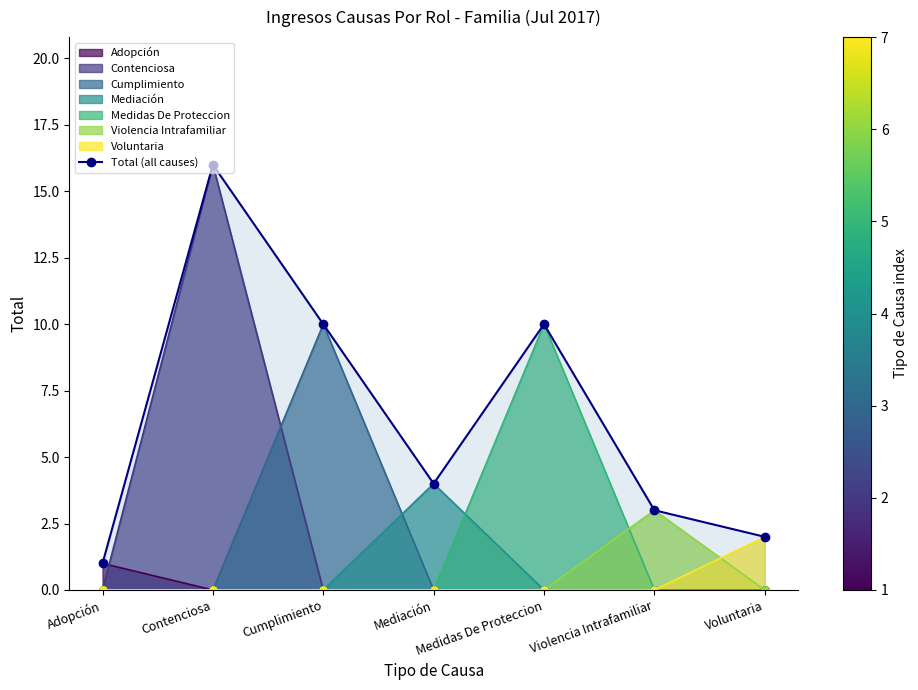

At which label does the data first exceed 4?

Contenciosa